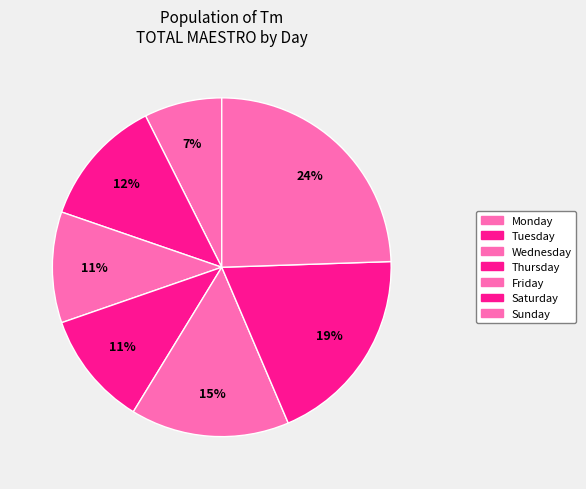

To the nearest percent, what percentage of the pie is Saturday?

19%